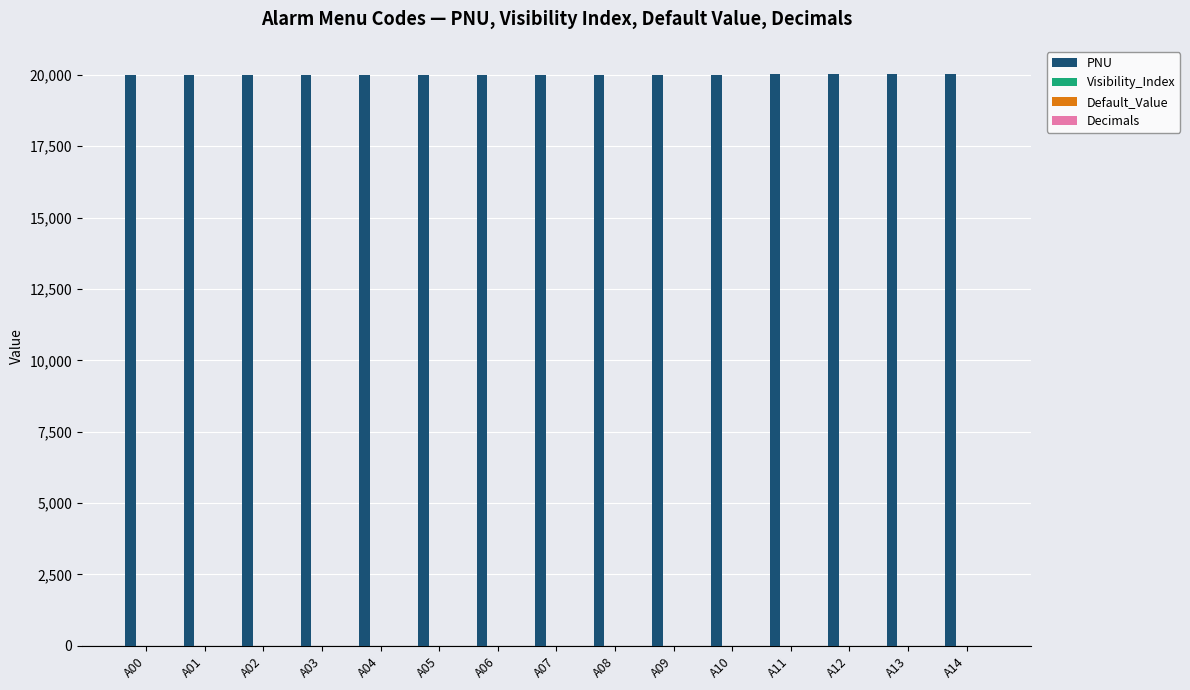

What is the greatest value displayed?

20014